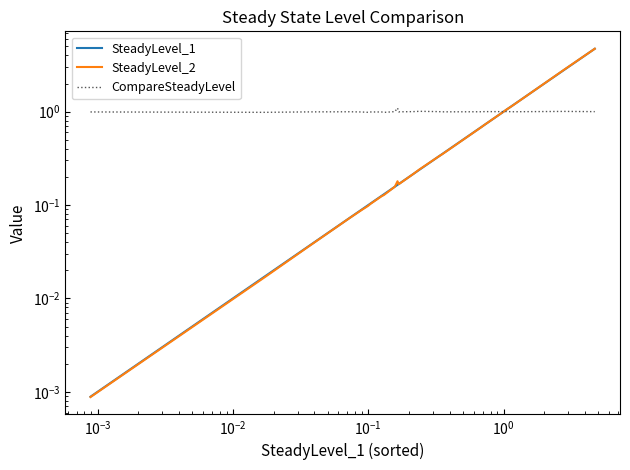

What is the label of the 35th point from the right?

$\mathdefault{10^{0}}$